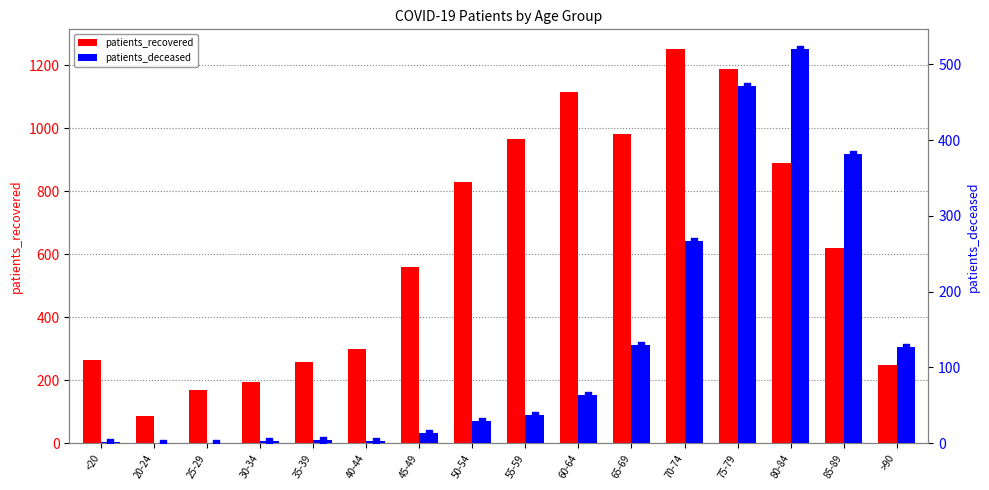

What are all the series names shown in the legend?

patients_recovered, patients_deceased